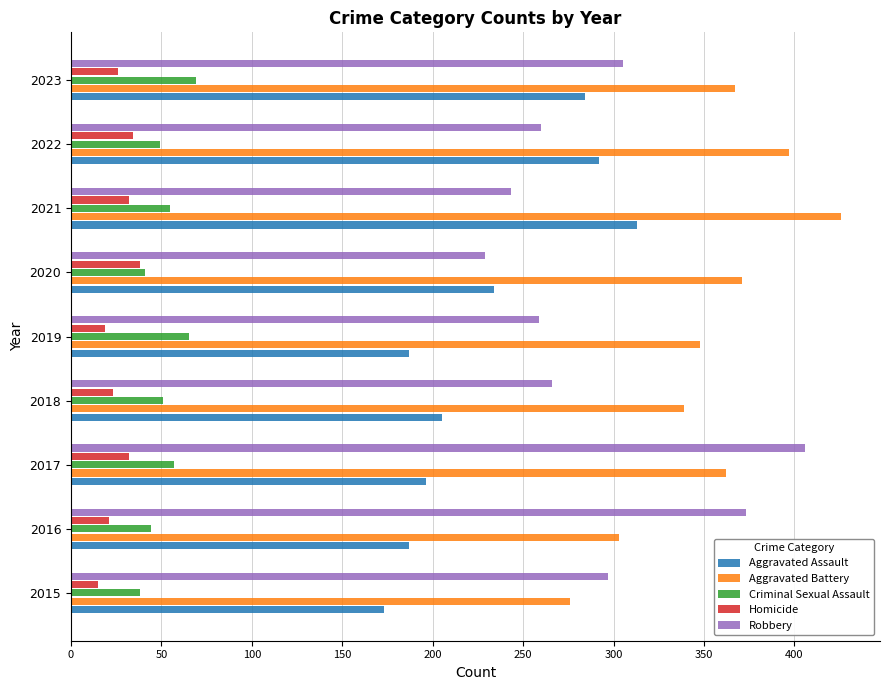

What is the minimum value shown in the chart?

15